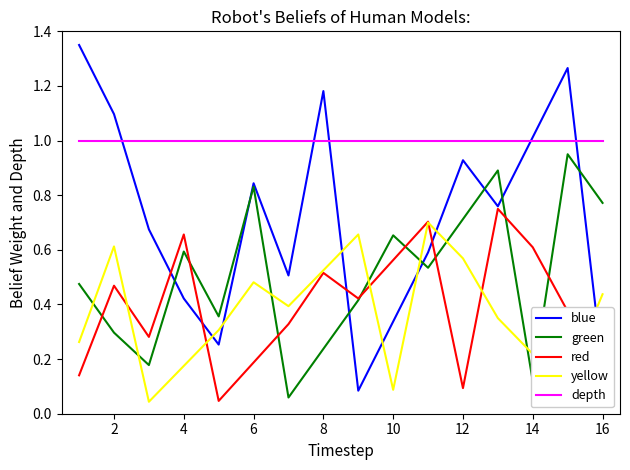

Which series has the largest total across all categories?

depth